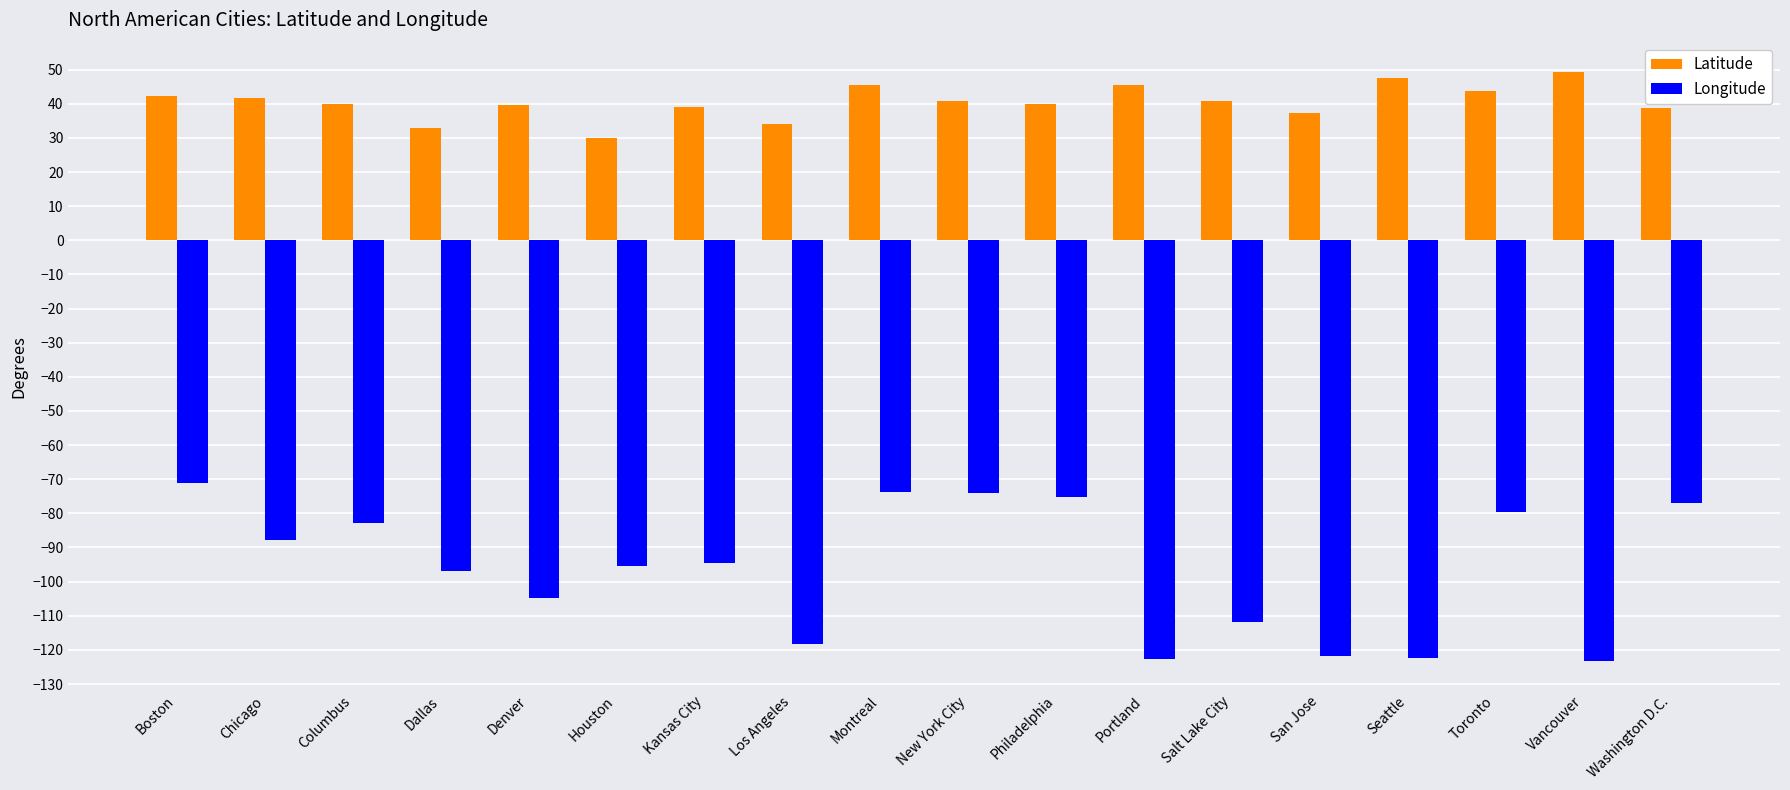

How many groups of bars are there?

18